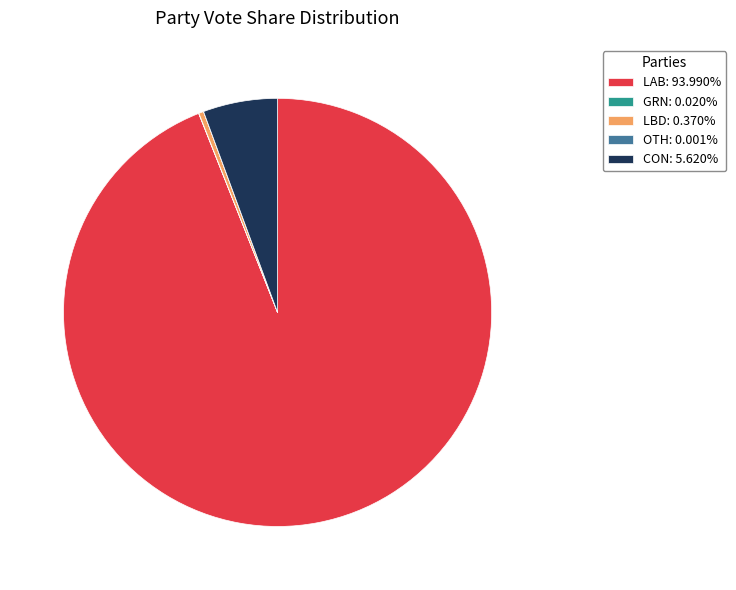

Is there any slice that represents more than half of the pie?

Yes